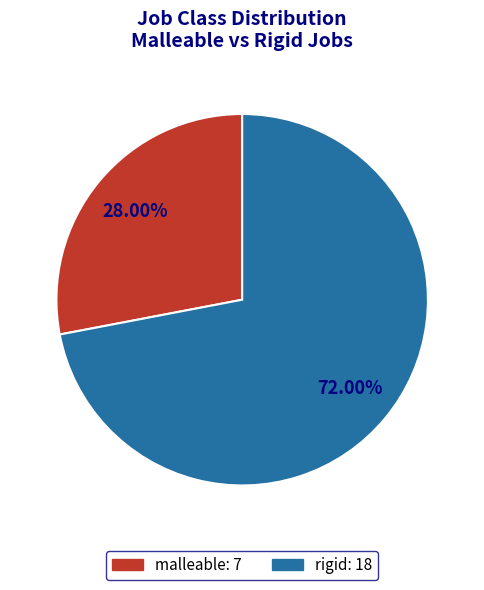

Does malleable represent more than half of the total?

No